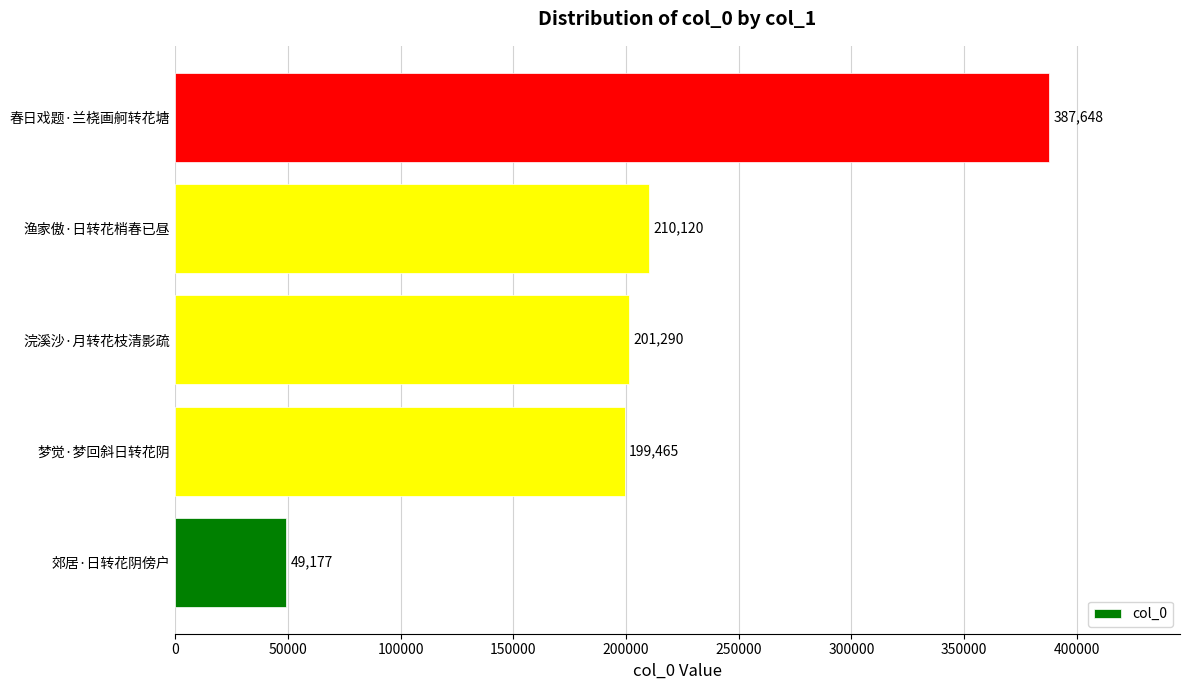

Rank the categories by value from highest to lowest.

春日戏题·兰桡画舸转花塘, 渔家傲·日转花梢春已昼, 浣溪沙·月转花枝清影疏, 梦觉·梦回斜日转花阴, 郊居·日转花阴傍户